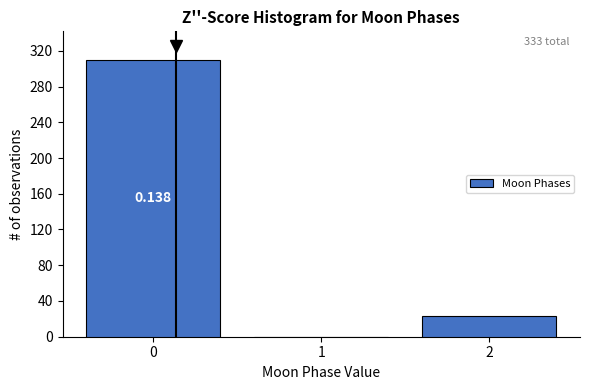

Which range on the x-axis has the tallest bar?

-0.5 to 0.5